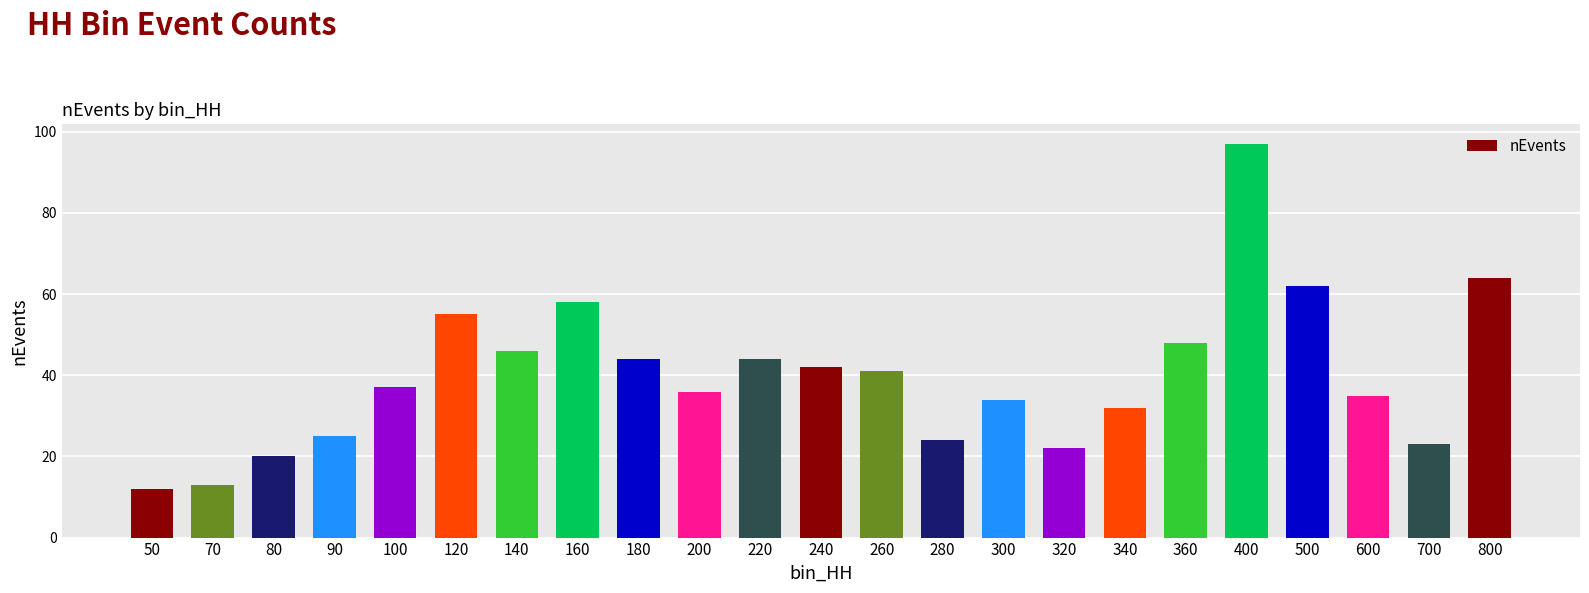

What is the value of the 12th bar from the left?

42